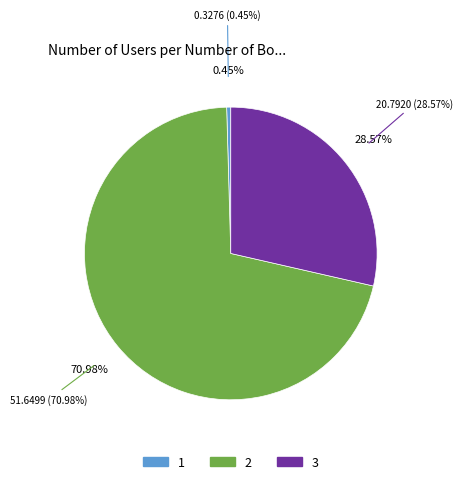

To the nearest percent, what is the average slice percentage?

33%